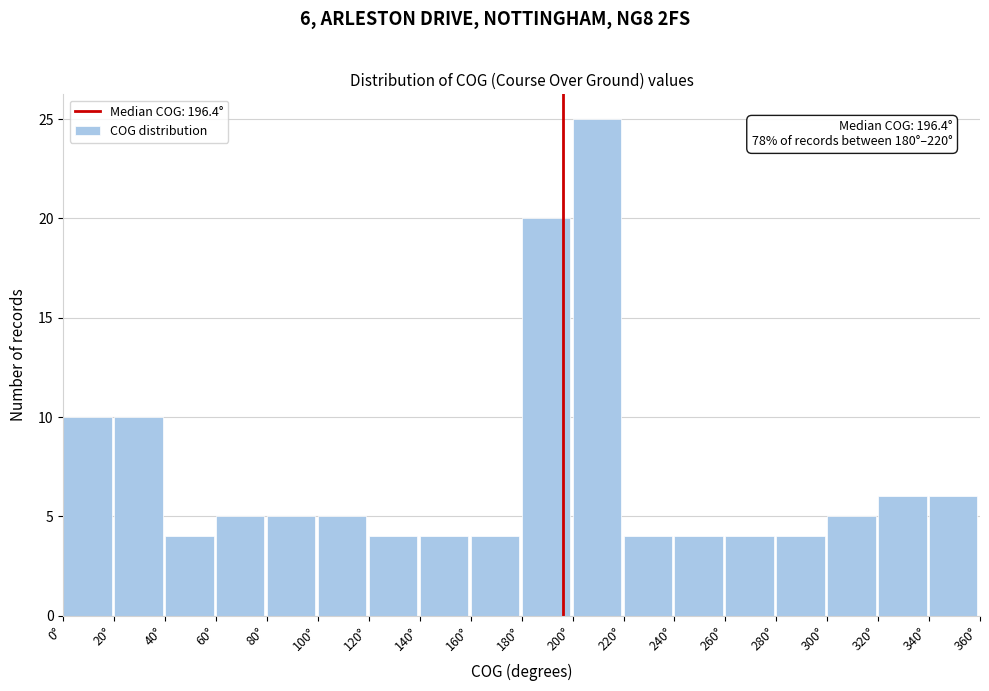

Which range on the x-axis has the tallest bar?

200 to 220